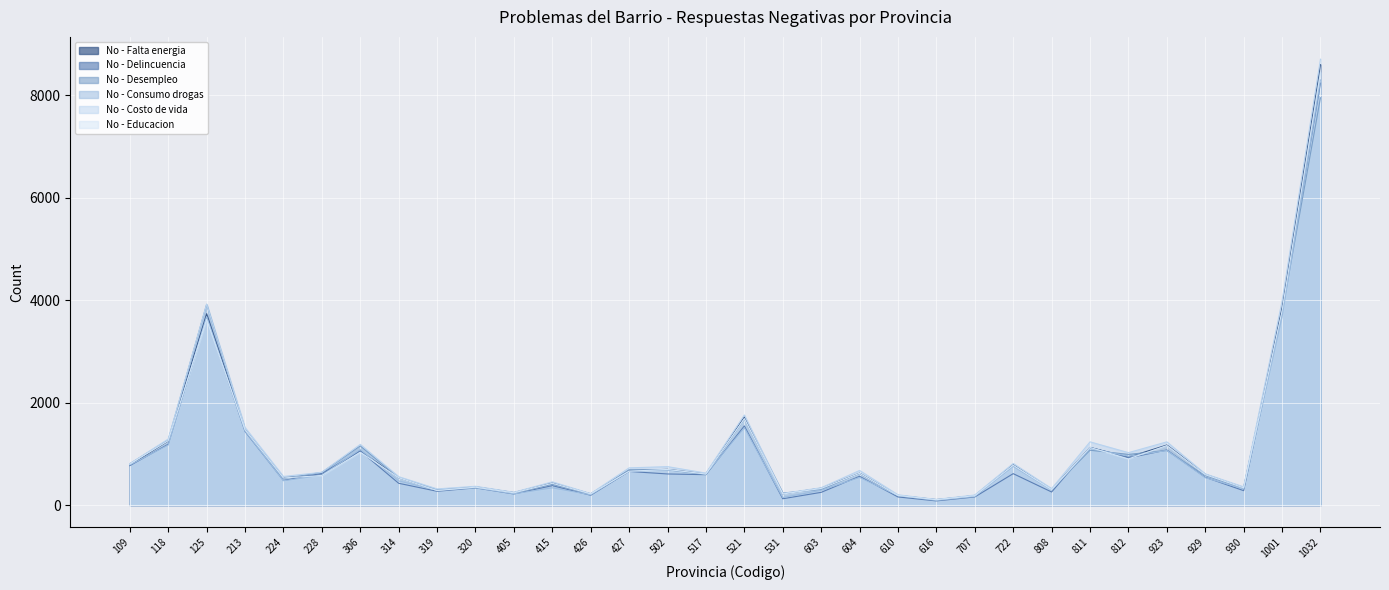

True or false: No - Educacion has more than 1 points higher than both neighbors.

True